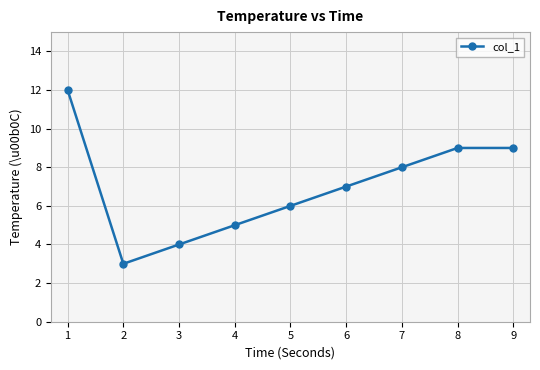

What is the minimum value shown in the chart?

3